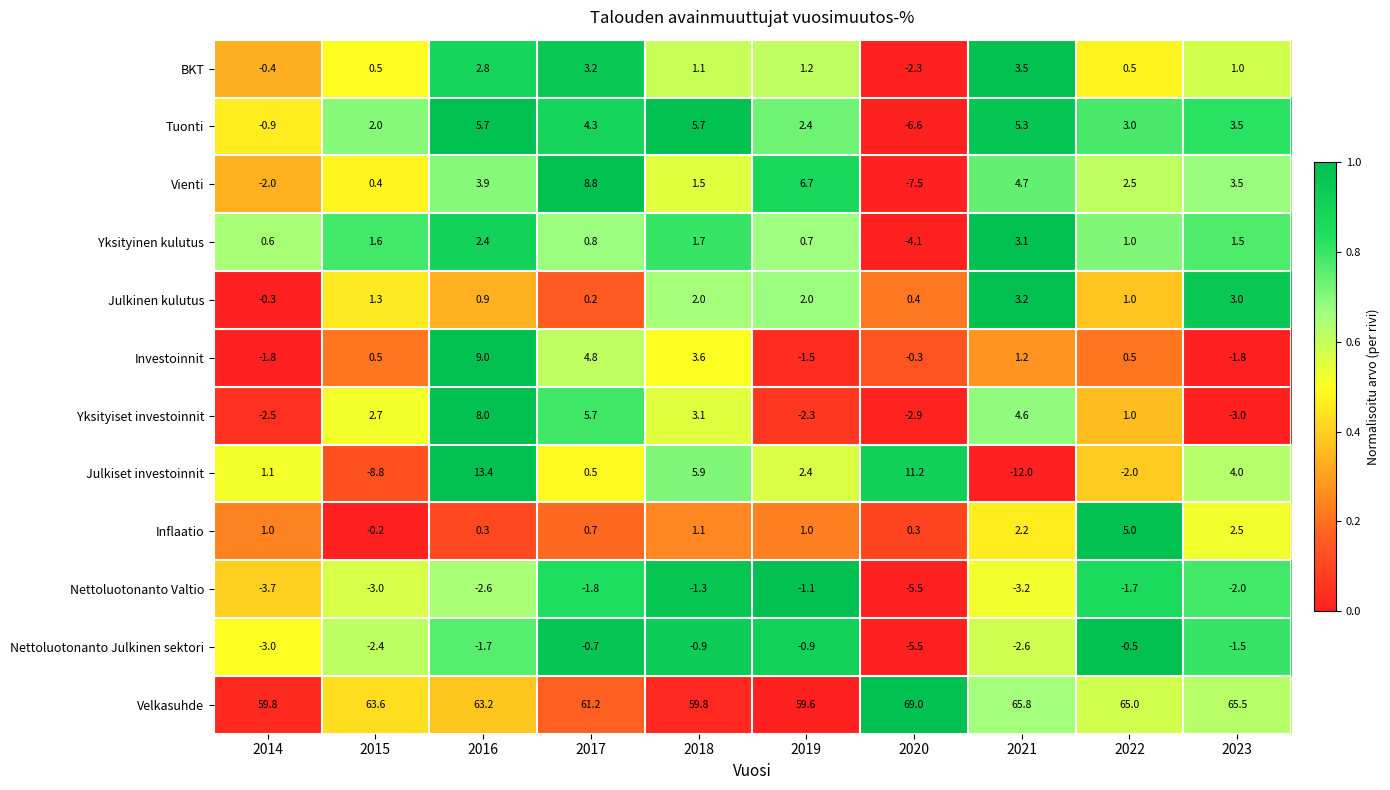

What is the spread (max minus min) of values at 2021?

77.8